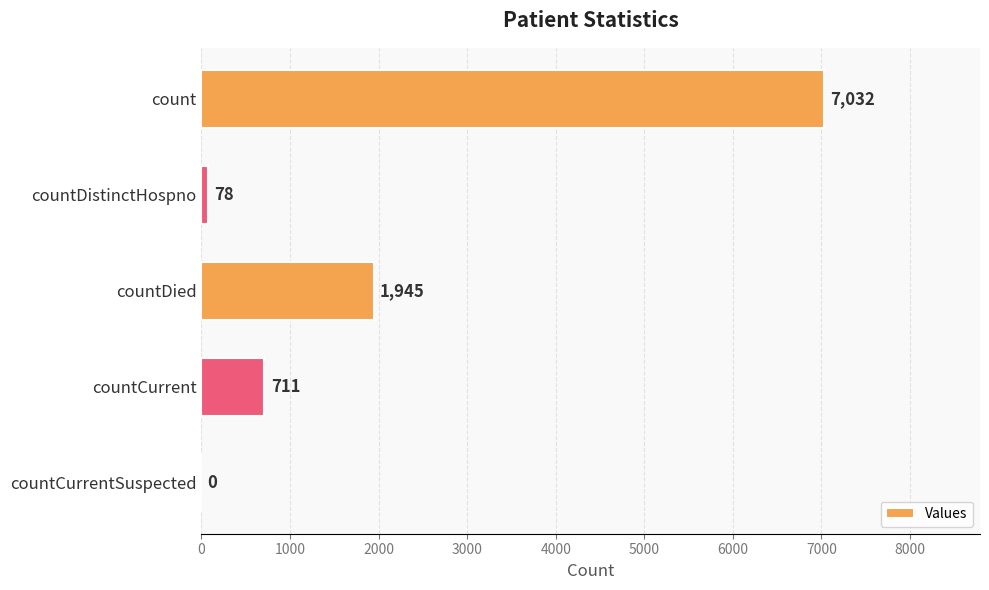

What is the change in value from countCurrent to countCurrentSuspected?

-711